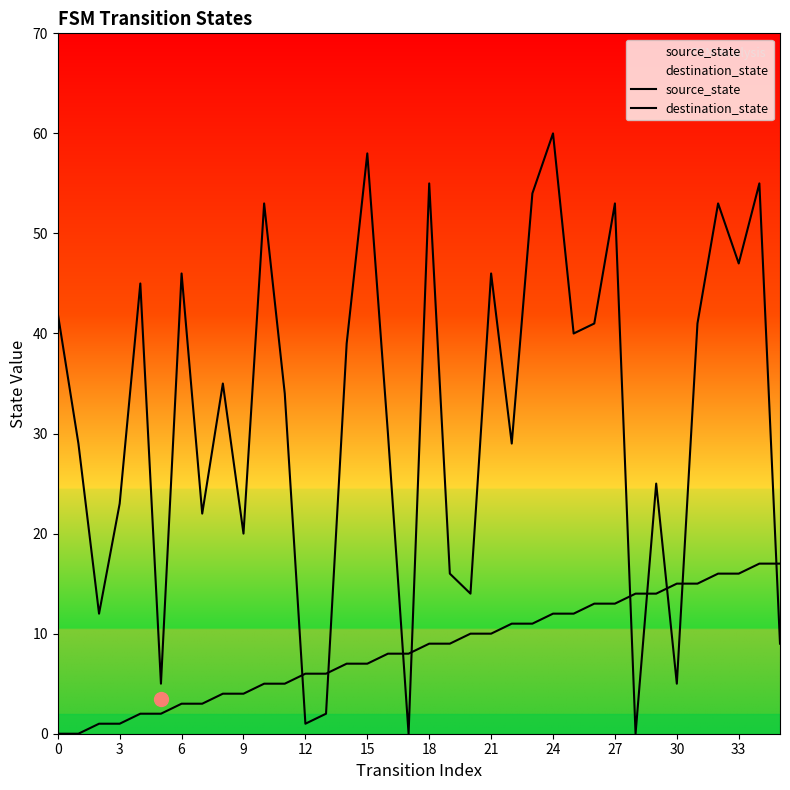

Does the chart have visible grid lines?

No